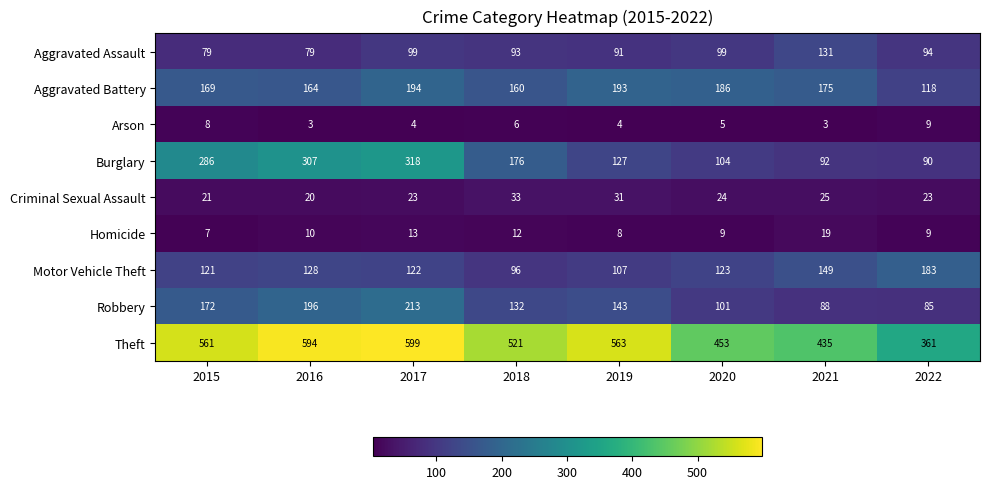

Is it true that Motor Vehicle Theft equals 179 at 2015?

False